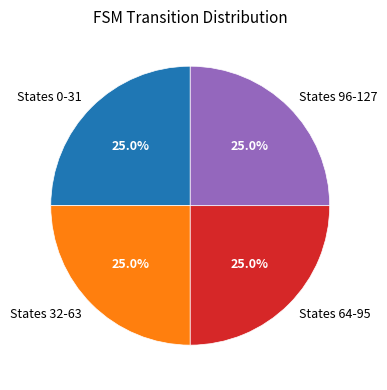

To the nearest percent, what is the difference between the largest and smallest slice percentages?

0%